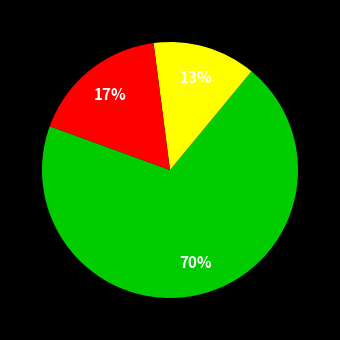

To the nearest percent, what is the average slice percentage?

33%